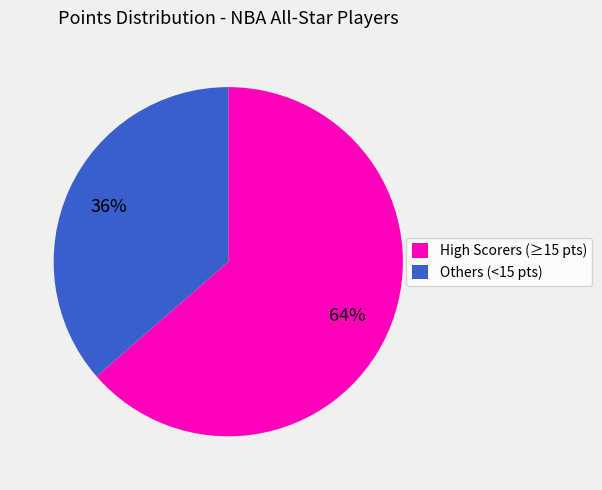

Do Others (<15 pts) and High Scorers (≥15 pts) together represent more than half of the pie?

Yes